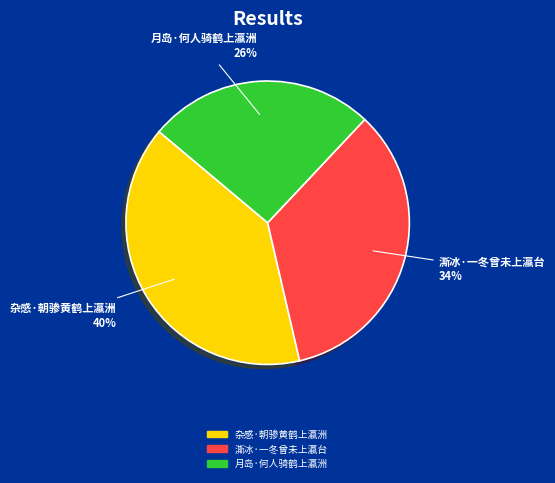

To the nearest percent, what is the difference between the 月岛·何人骑鹤上瀛洲 and 澌冰·一冬曾未上瀛台 slice percentages?

8%